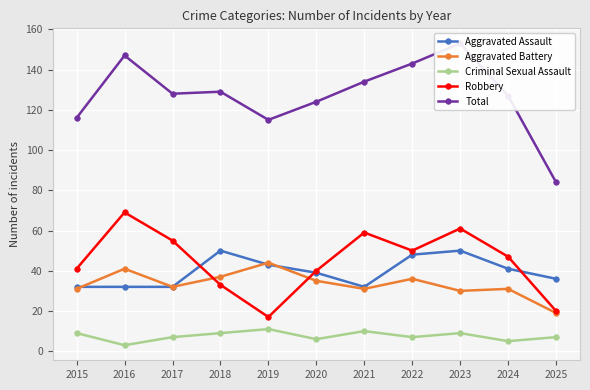

Count the number of data series in this chart.

5